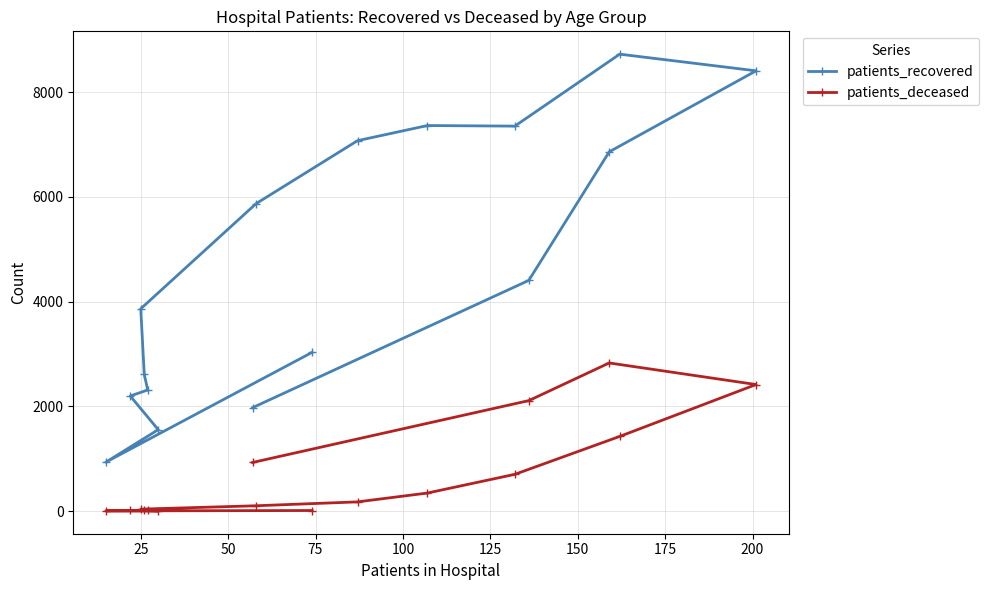

What is the minimum value for patients_recovered?

933